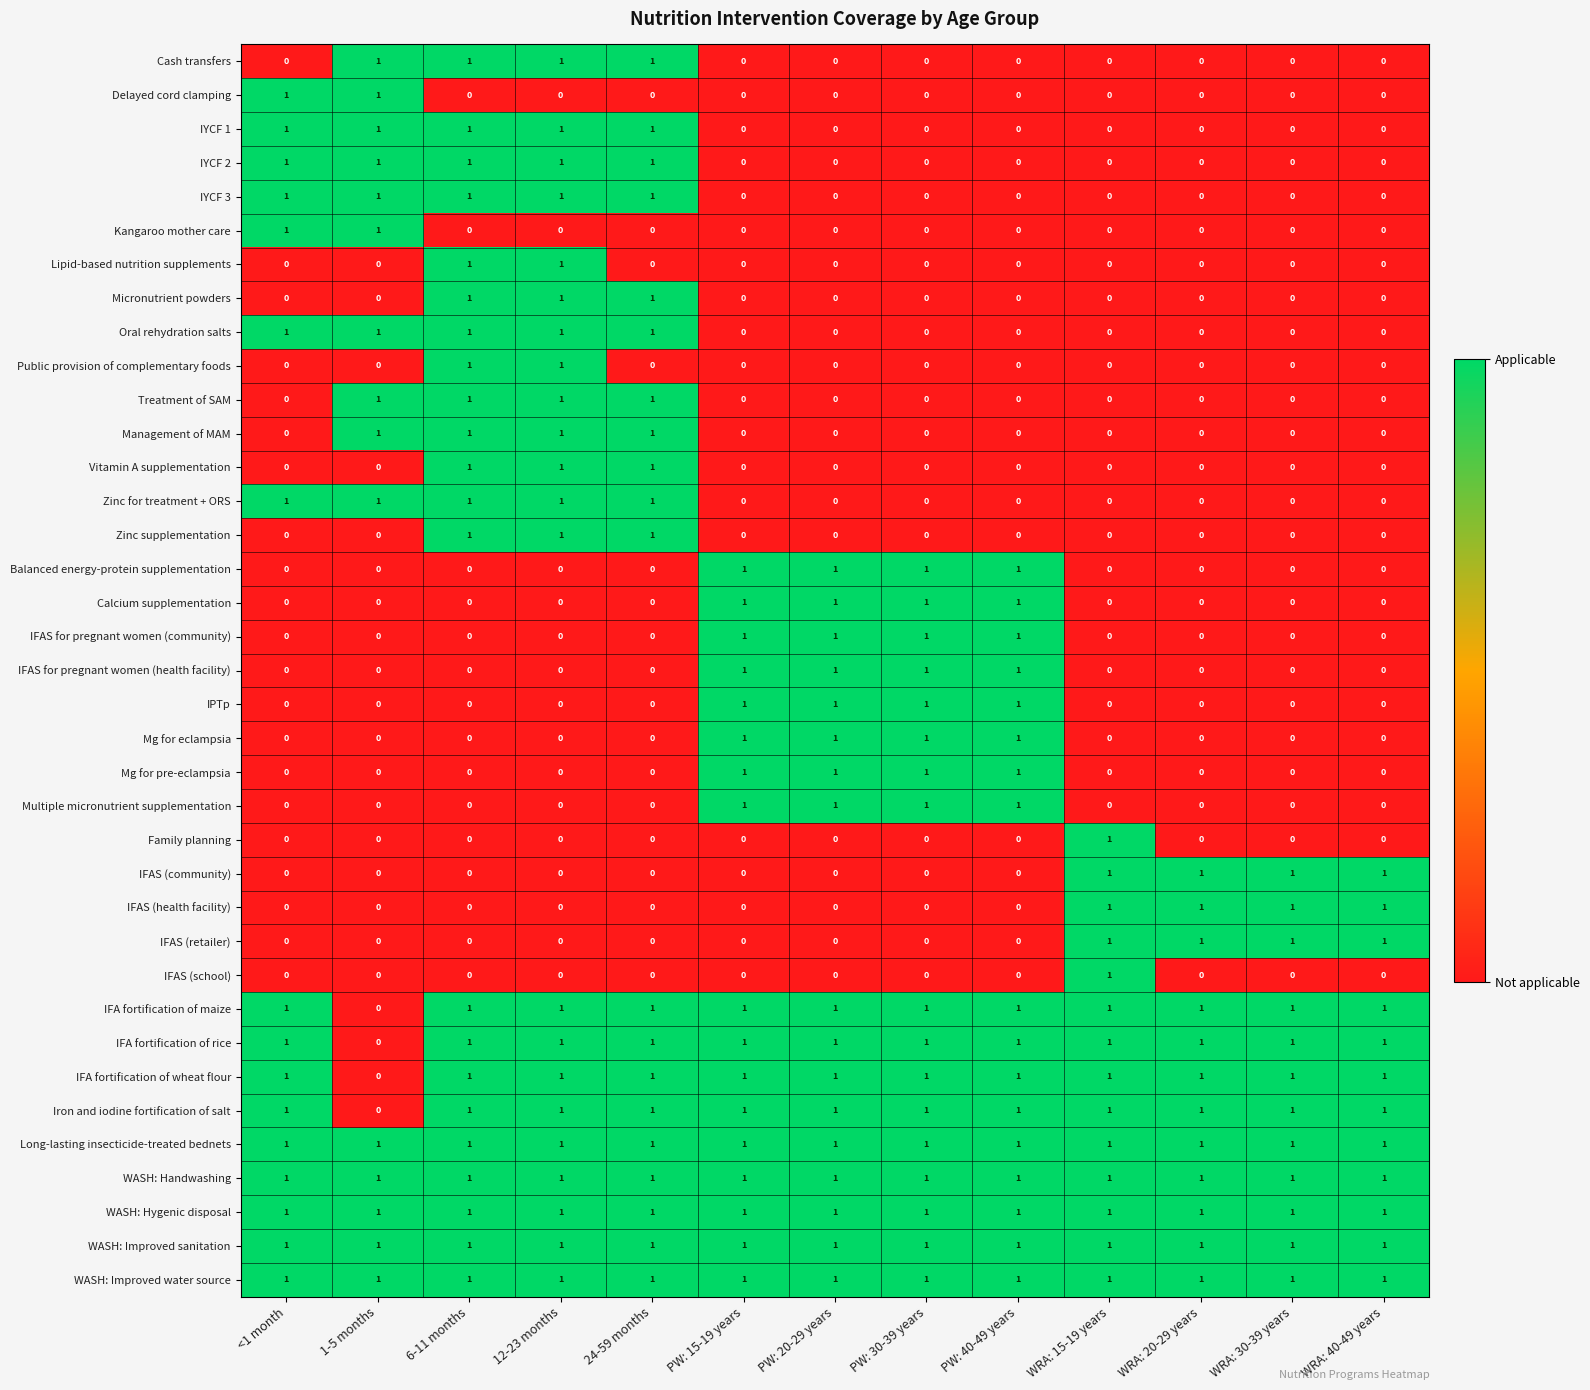

What is the total value across all series at WRA: 20-29 years?

12